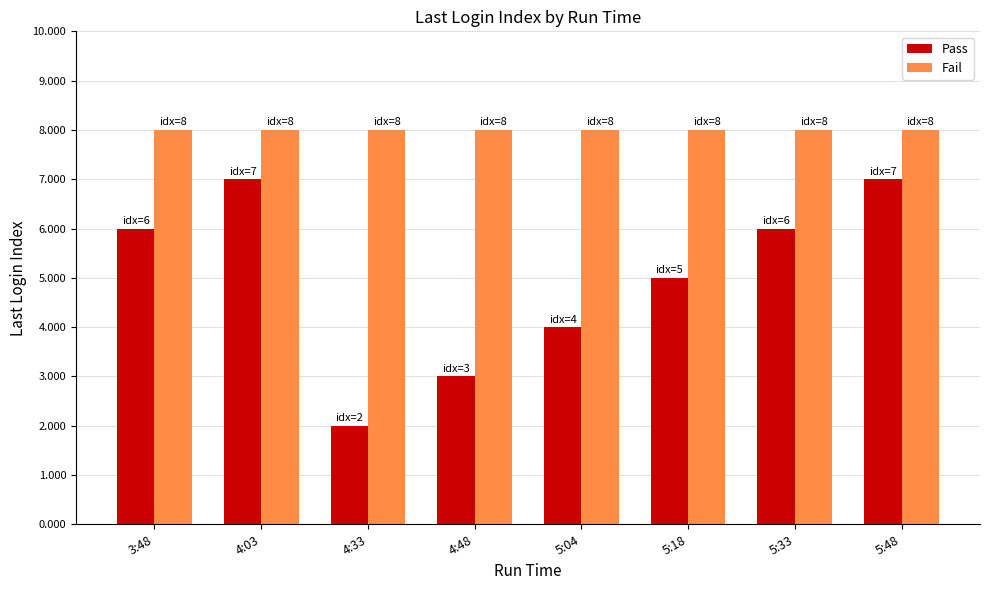

Rank the series by their maximum value, from lowest to highest.

Pass, Fail